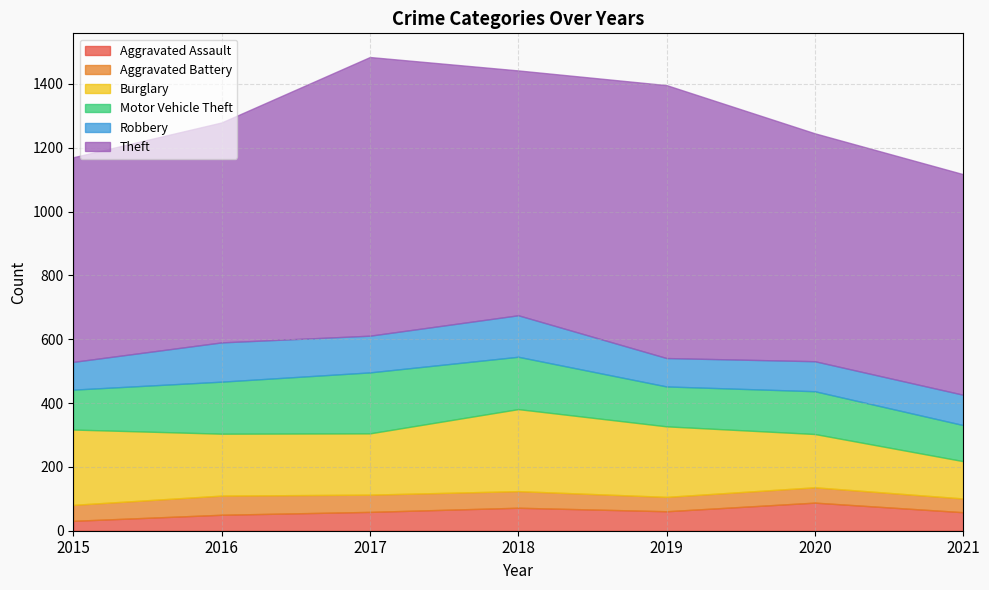

What are all the series names shown in the legend?

Aggravated Assault, Aggravated Battery, Burglary, Motor Vehicle Theft, Robbery, Theft